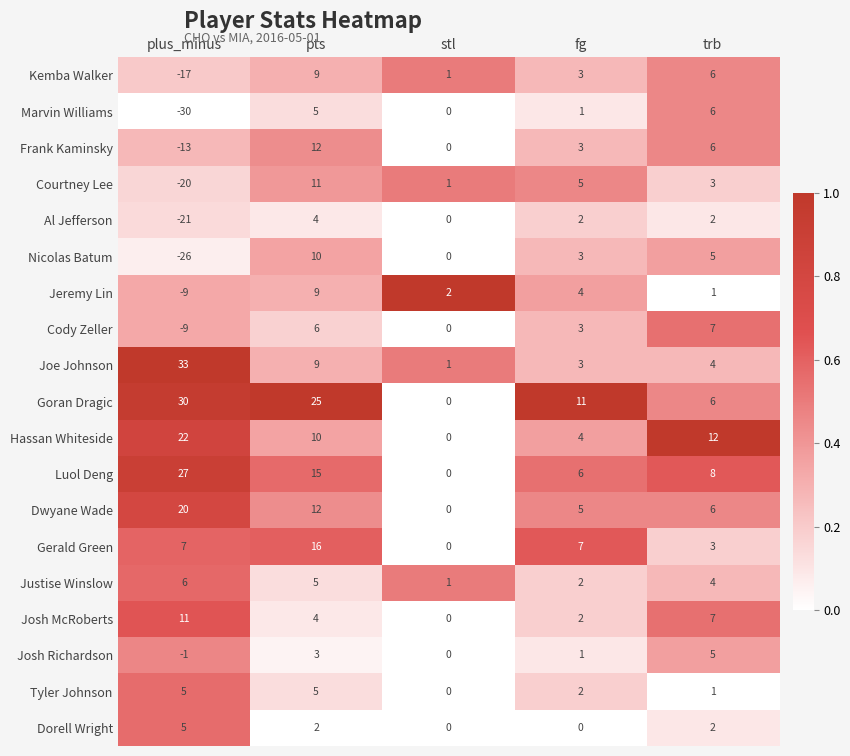

List the labels in order of Josh McRoberts value, largest first.

plus_minus, trb, pts, fg, stl